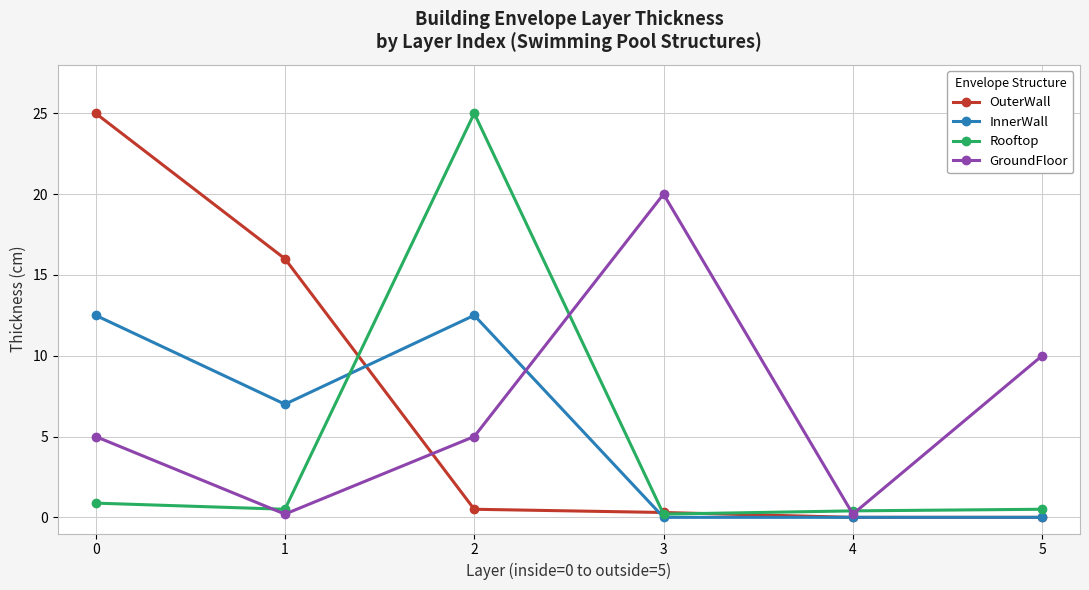

The InnerWall series shows 3.5 at 2. True or false?

False